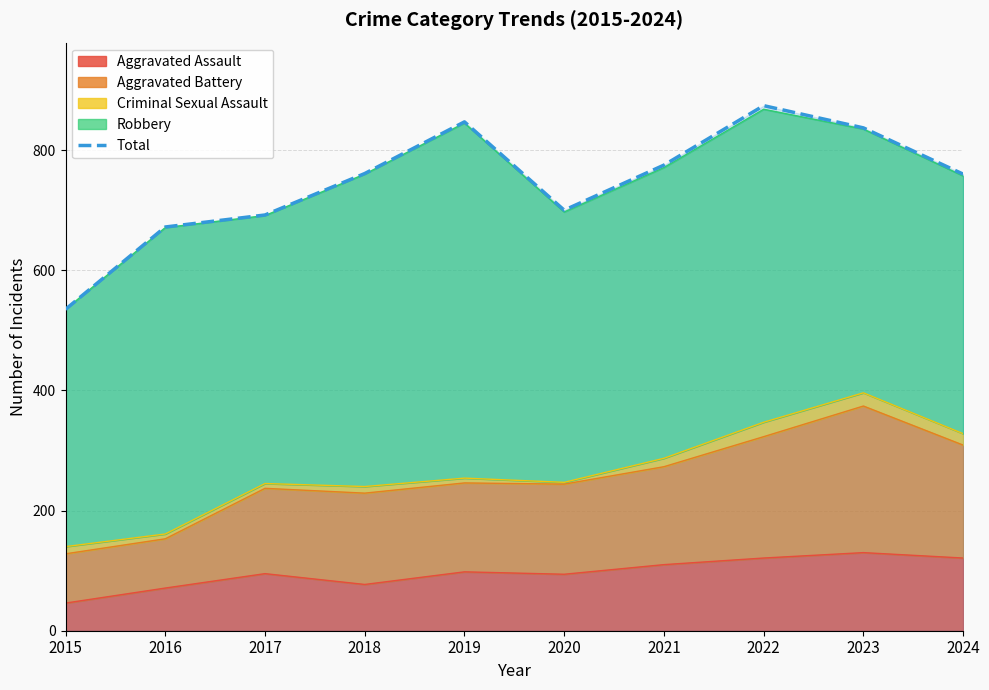

How many values exceed 761?

4